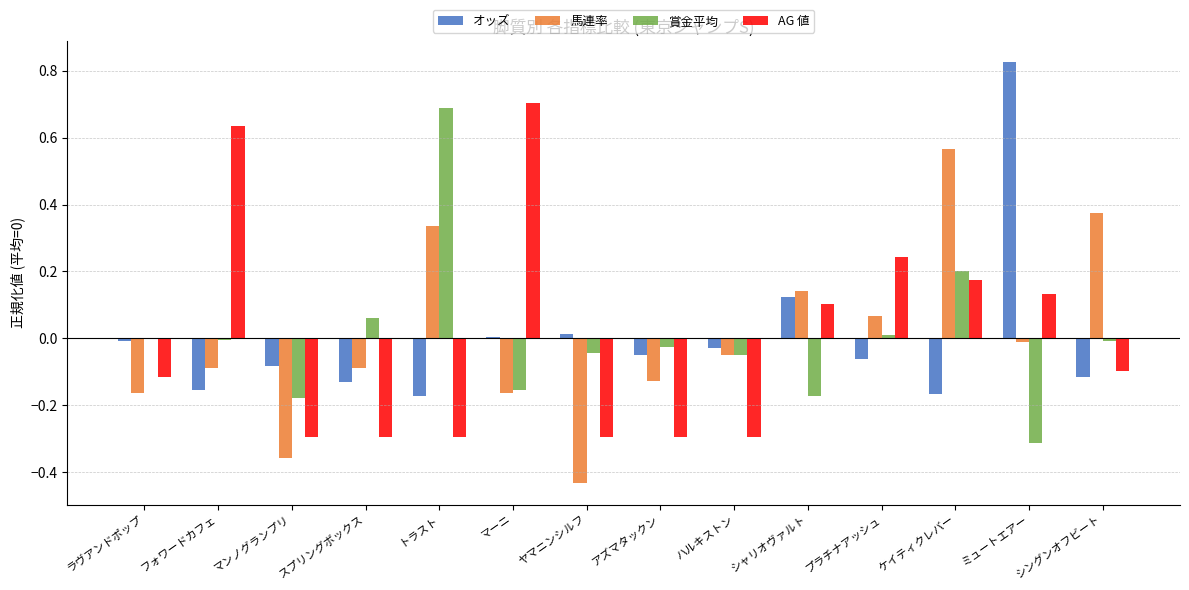

How many values in AG 値 are above zero?

6